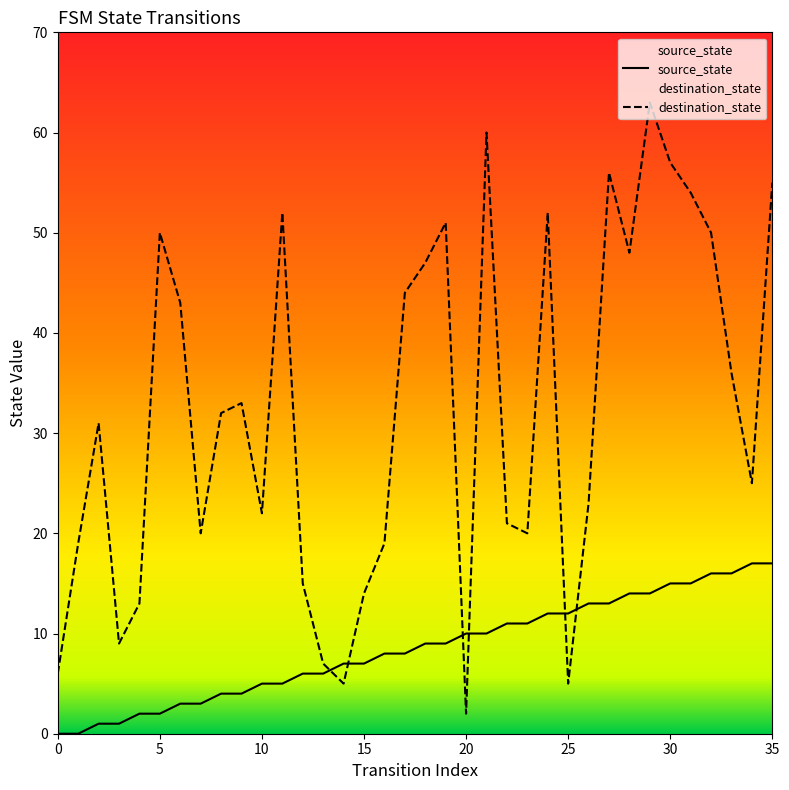

Which series has the widest spread of values?

destination_state